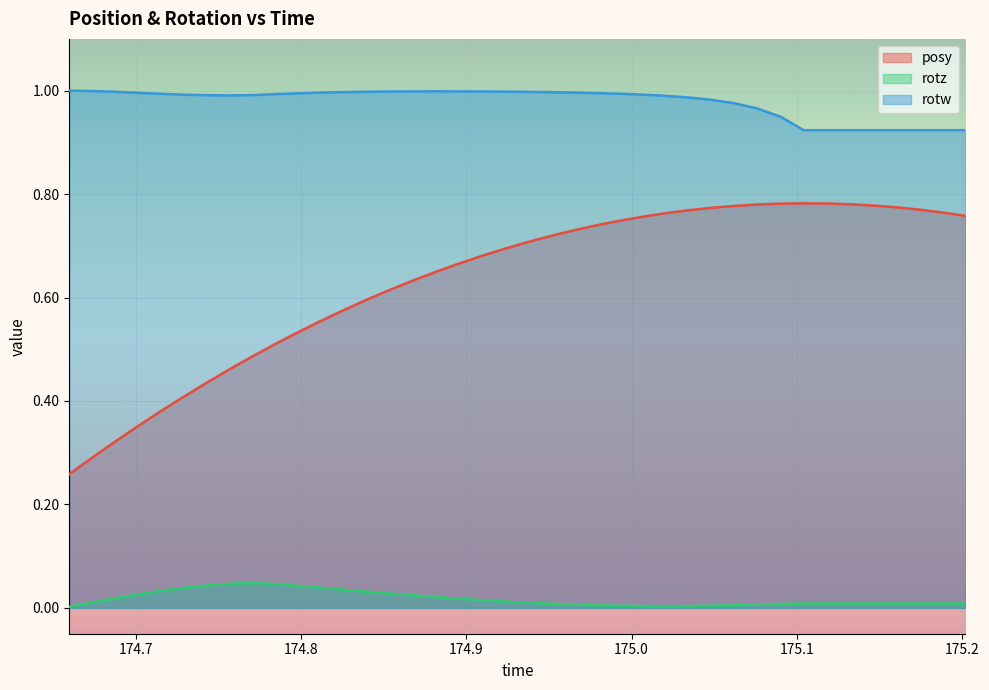

At 175.1738, list the series in order from largest to smallest.

rotw, posy, rotz